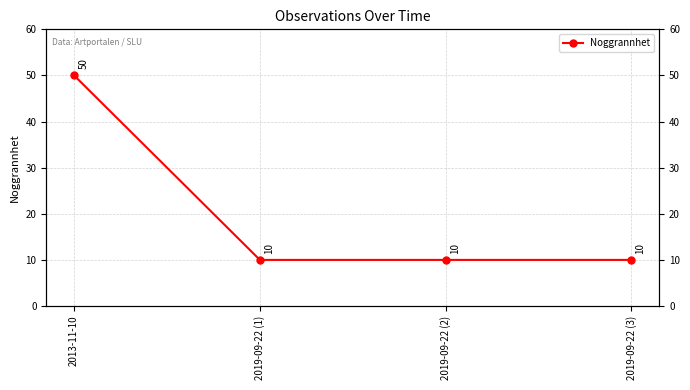

Approximately how many times larger is the value at 2019-09-22 (2) compared to 2013-11-10?

0.2